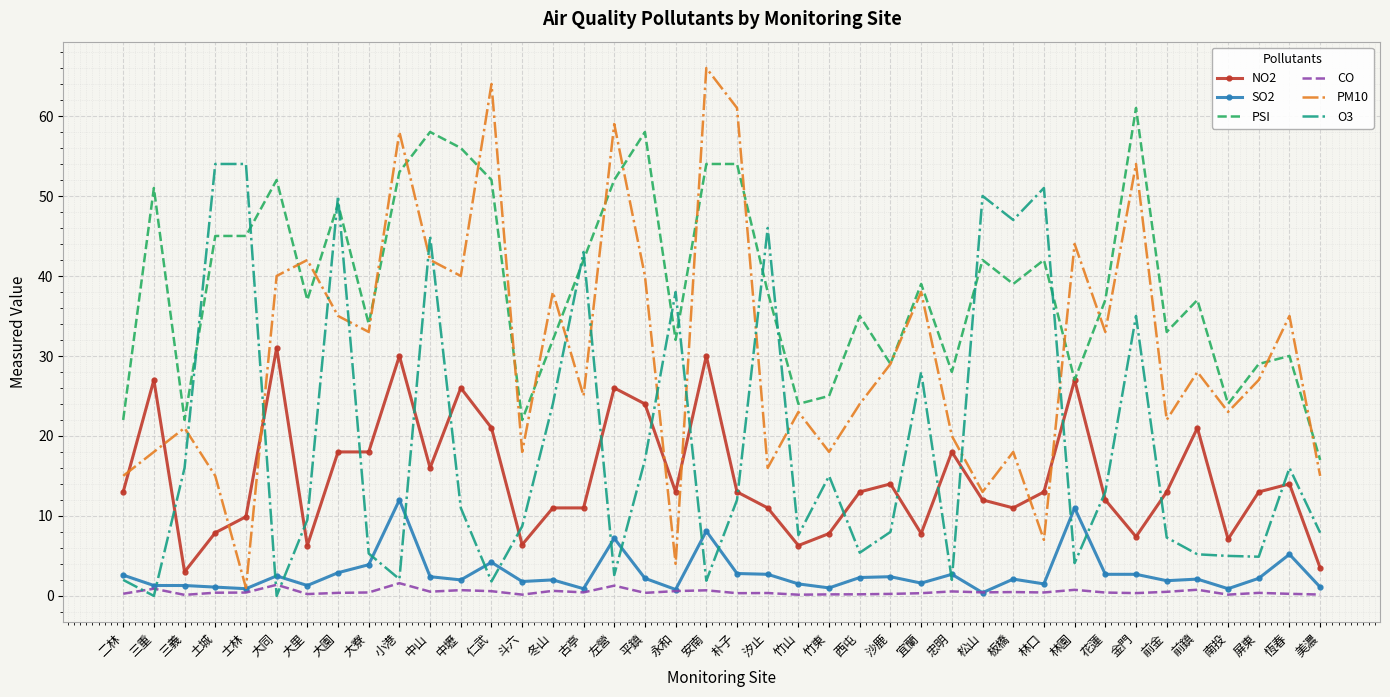

At 竹東, list the series in order from largest to smallest.

PSI, PM10, O3, NO2, SO2, CO